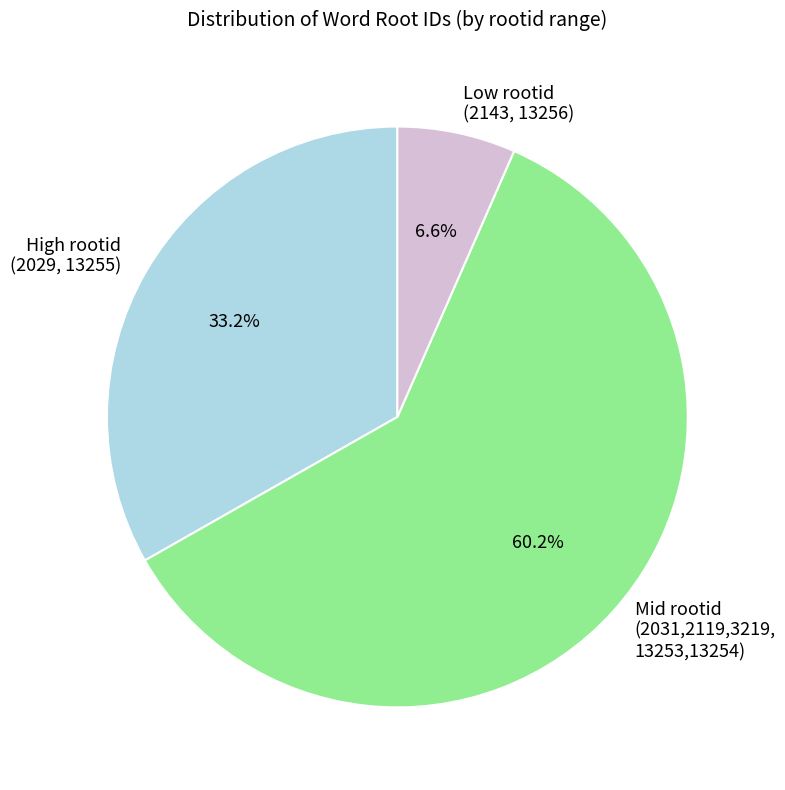

Approximately how many times larger is the value at High rootid (2029, 13255) compared to Mid rootid (2031,2119,3219, 13253,13254)?

0.6